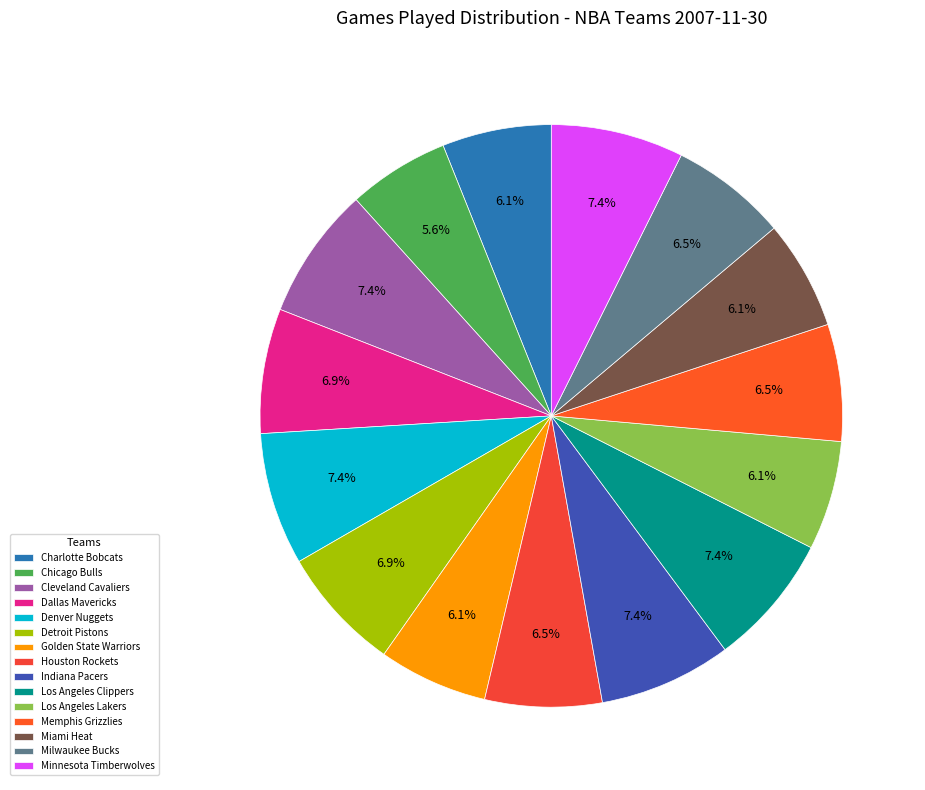

Between Indiana Pacers and Cleveland Cavaliers, which is larger?

Indiana Pacers